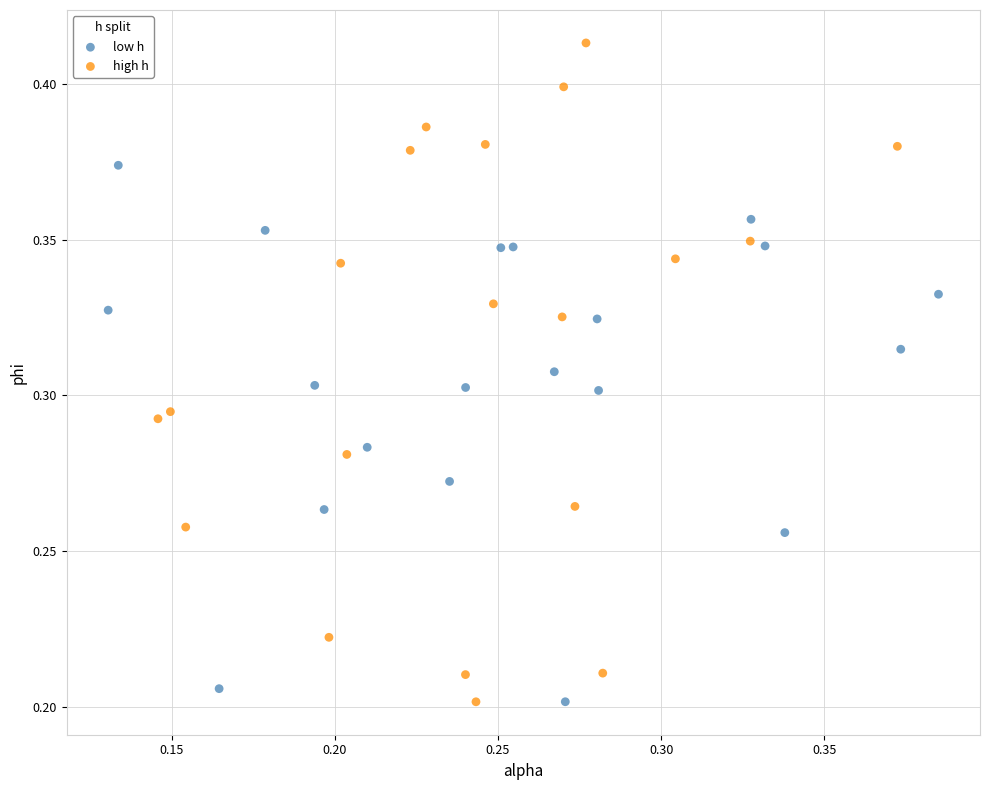

Which series has the largest Y range (max minus min)?

high h